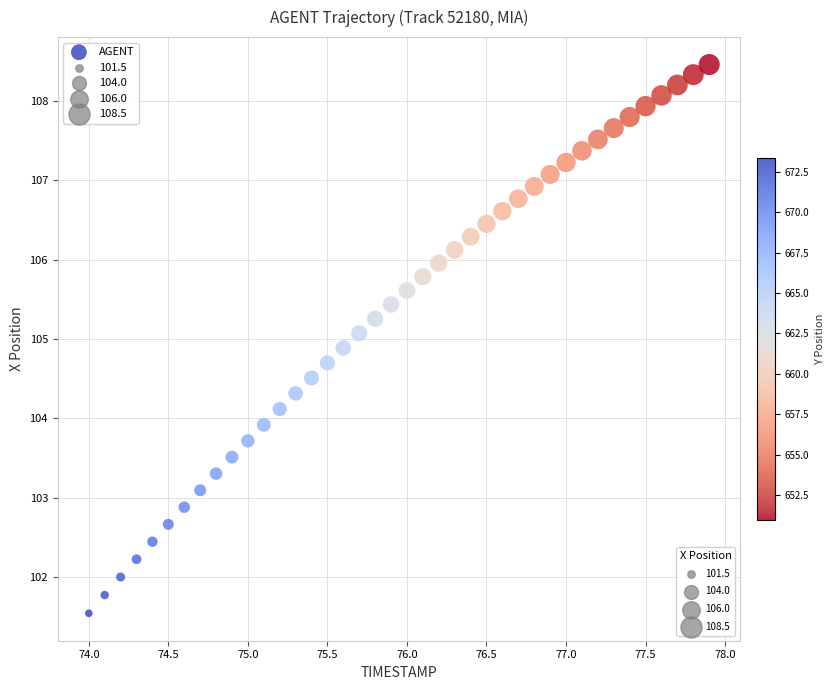

What is the range of Y values (max minus min)?

6.9